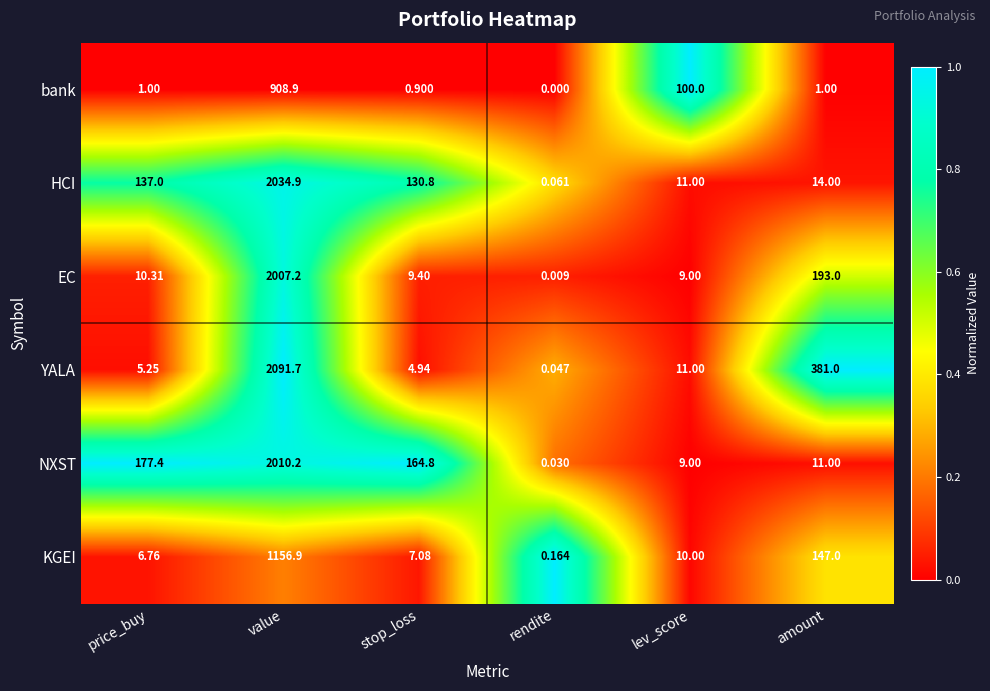

Rank the series at price_buy from highest to lowest value.

NXST, HCI, EC, KGEI, YALA, bank